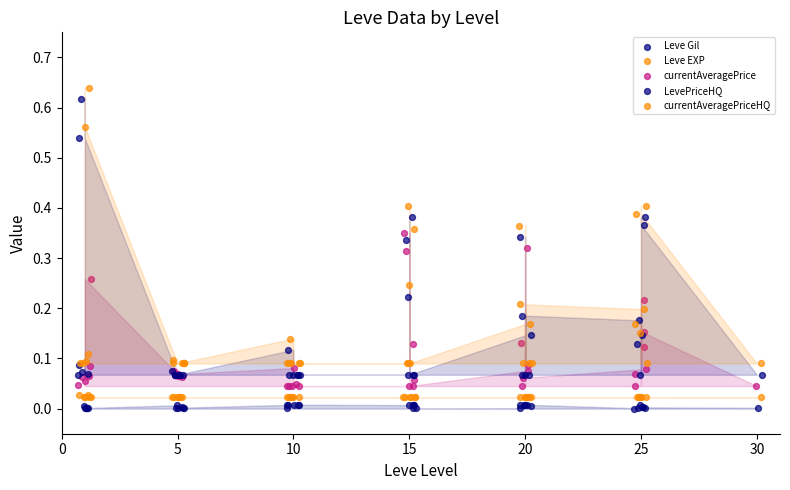

Which series reaches the maximum Y coordinate?

currentAveragePriceHQ